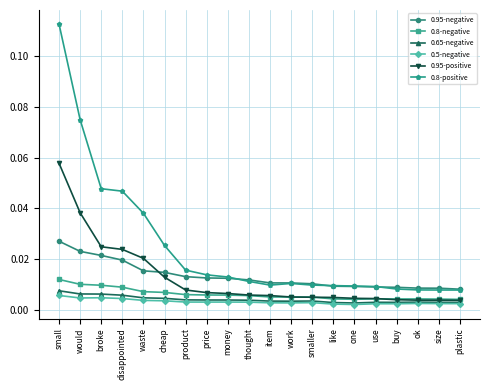

At how many categories does at least one series exceed 0?

20